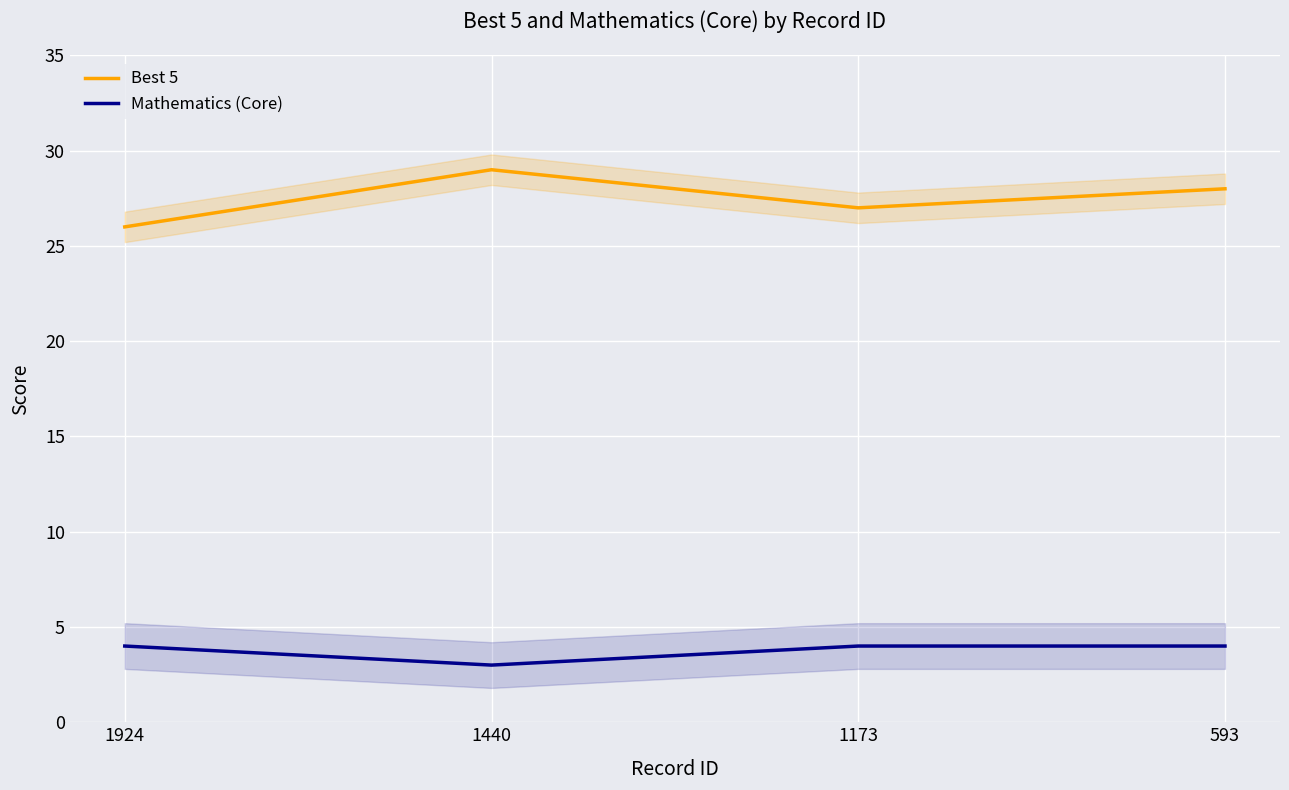

How many interior local peaks does the Best 5 series have?

1